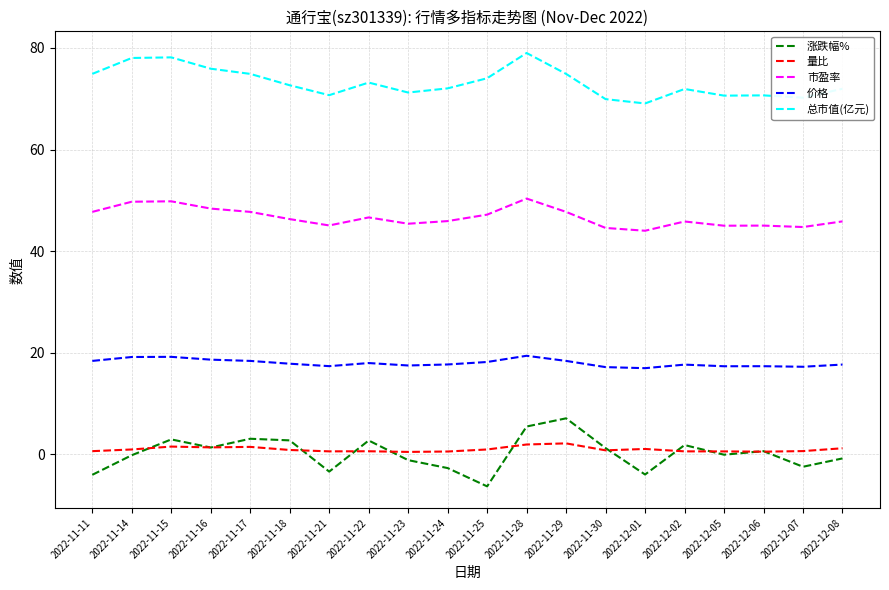

Rank the series by their maximum value, from highest to lowest.

总市值(亿元), 市盈率, 价格, 涨跌幅%, 量比